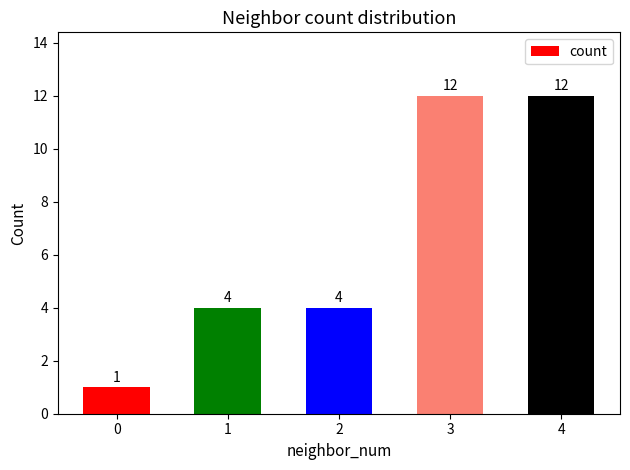

Reading left to right, extract all data points from this chart.

1	4	4	12	12